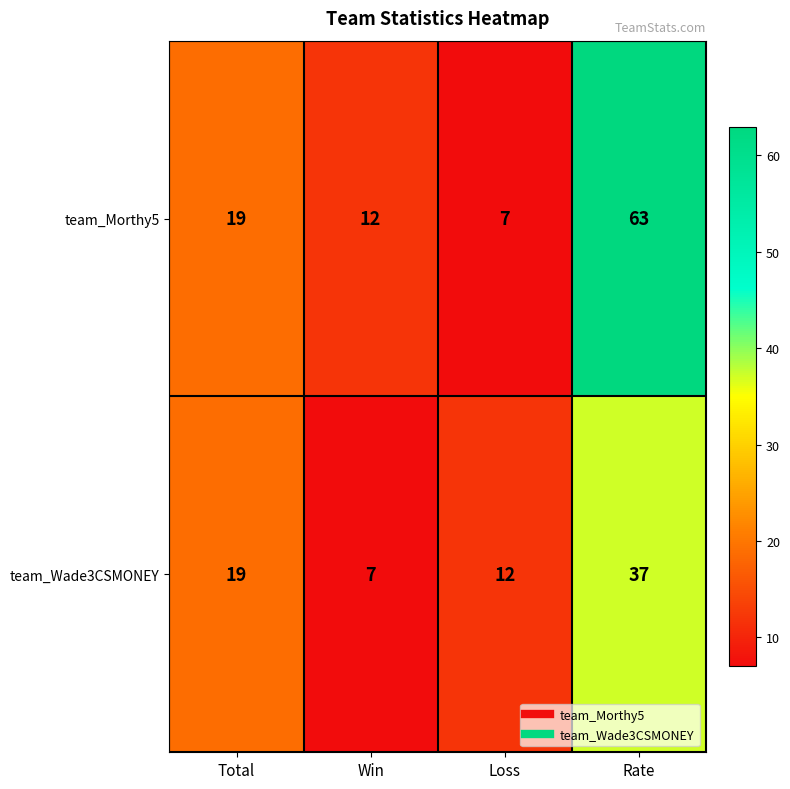

What is the sum of all team_Wade3CSMONEY values?

75